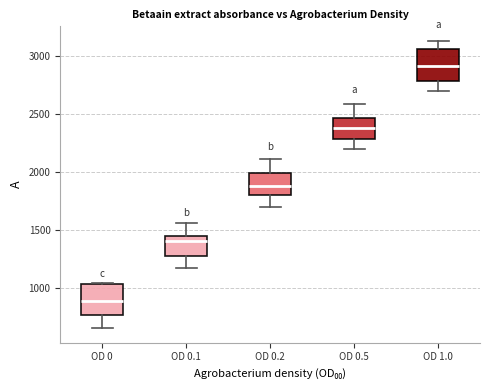

Where is the upper edge of the box for OD 0.5 on the y-axis? The values are not printed on the chart, so give them approximately, as read against the axis.

2450